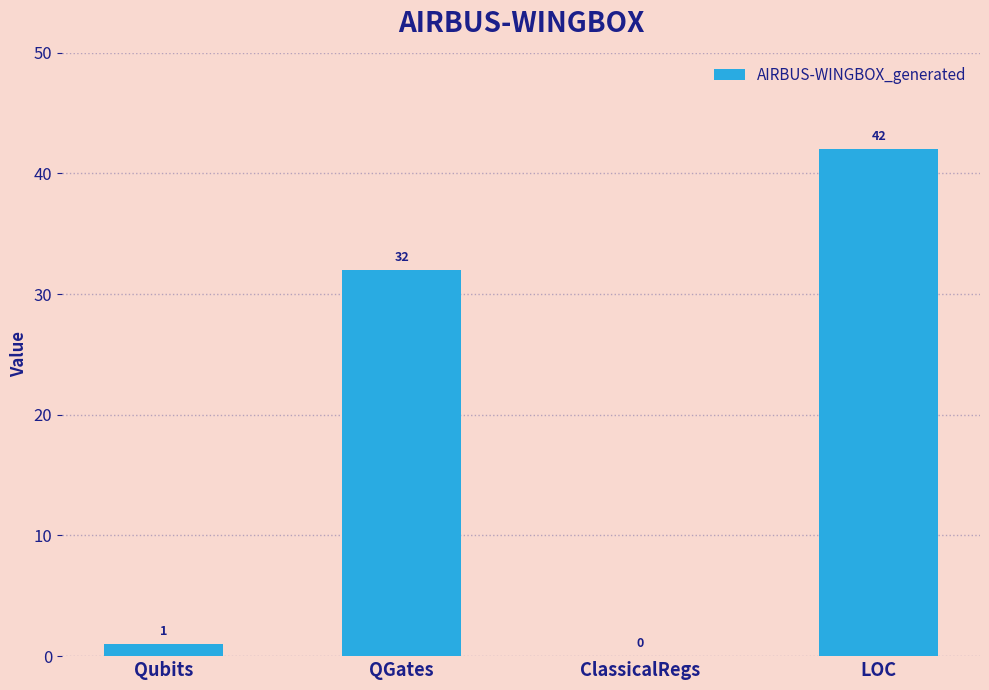

Reading left to right, extract all data points from this chart.

1	32	0	42